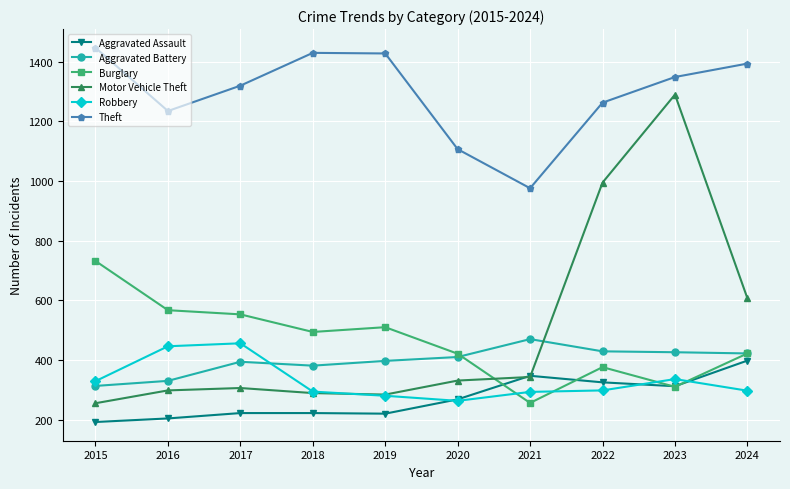

The value of Theft at 2024 is 1394. True or false?

True